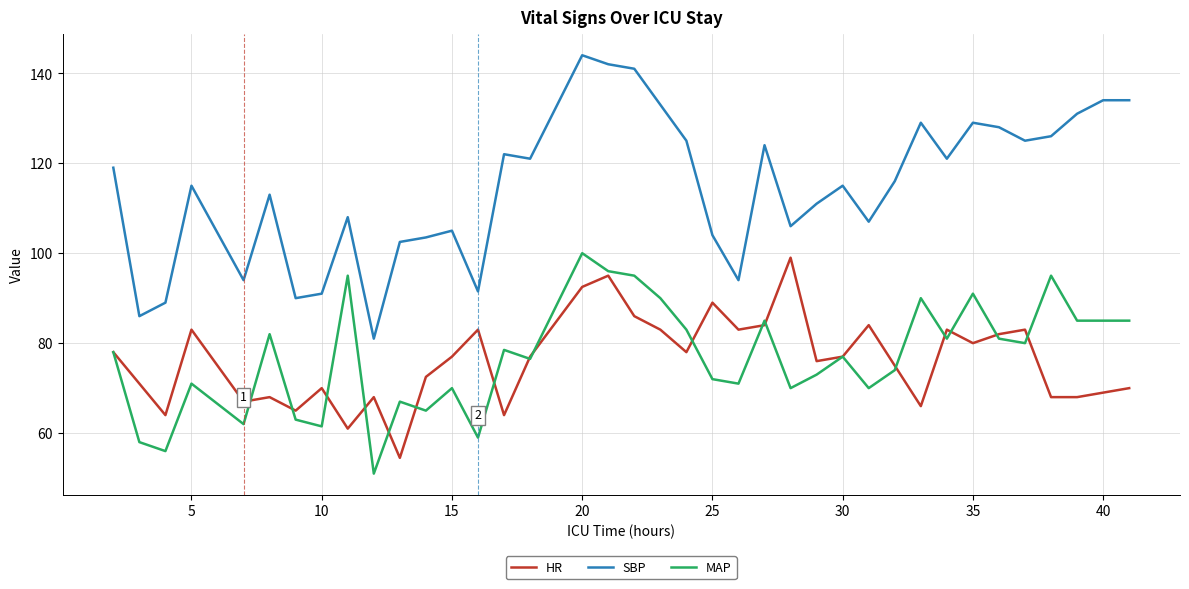

Which series has the largest range (max minus min)?

SBP